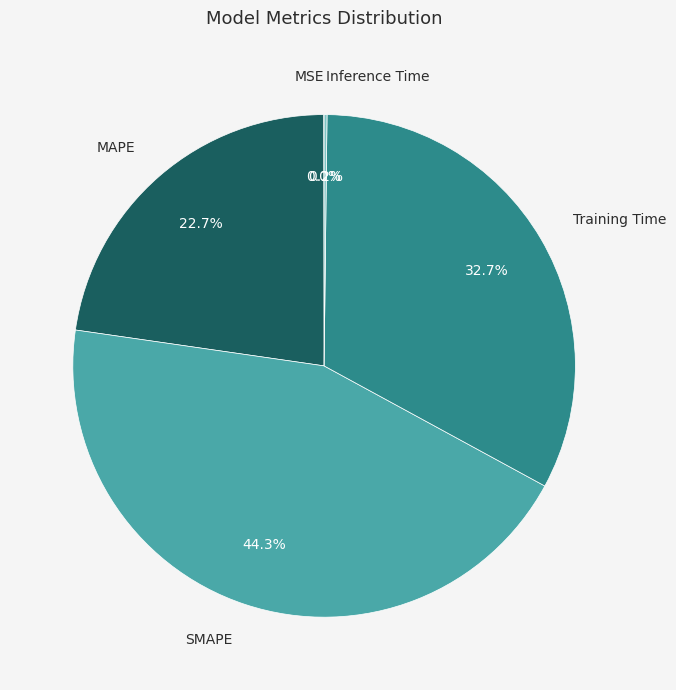

Is there any slice that represents more than half of the pie?

No